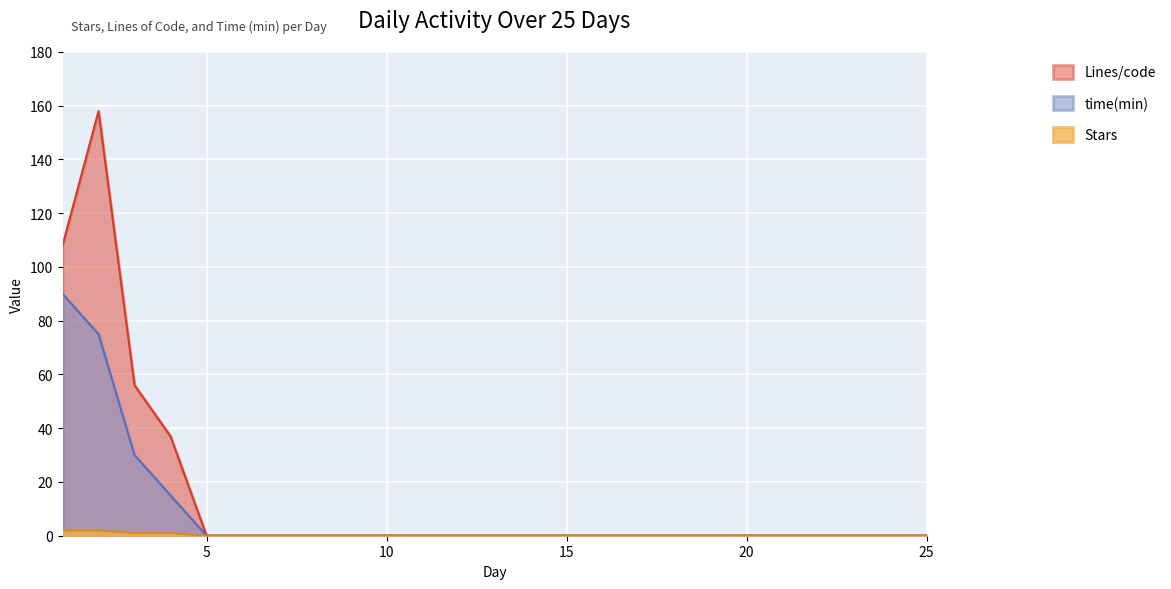

At 18, list the series in order from largest to smallest.

Lines/code, time(min), Stars